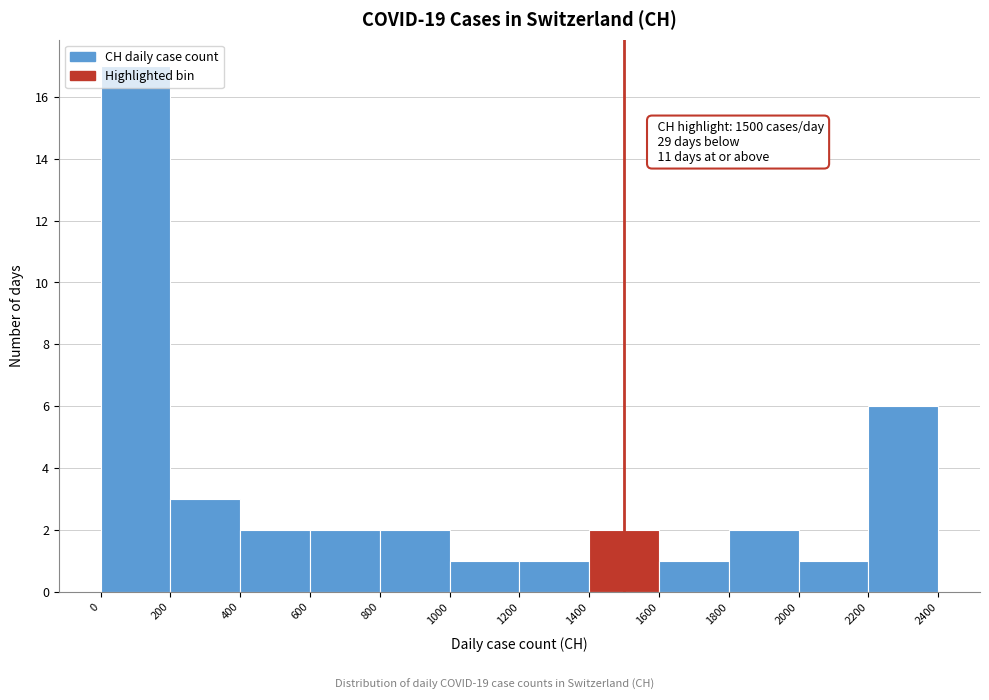

Which range on the x-axis has the tallest bar?

0 to 200